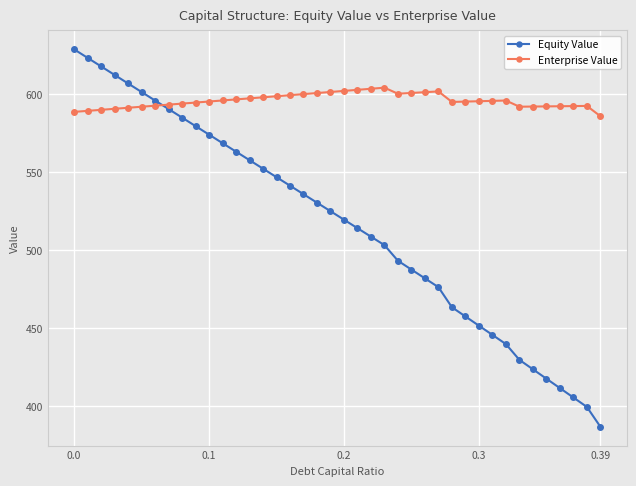

What is the difference between the maximum and minimum values in the Equity Value series?

241.9